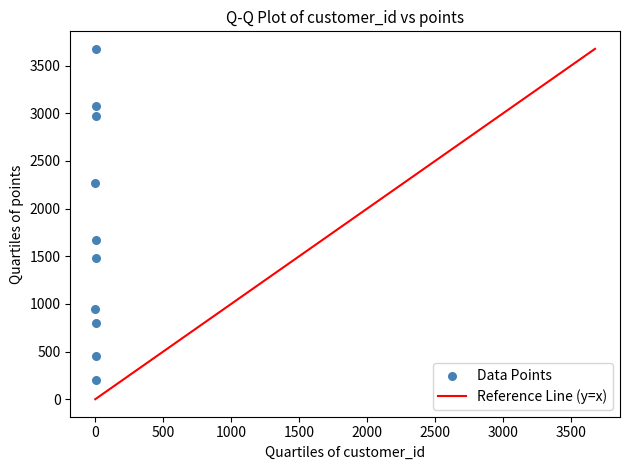

What Y value in the scatter plot is closest to 1940?

1672